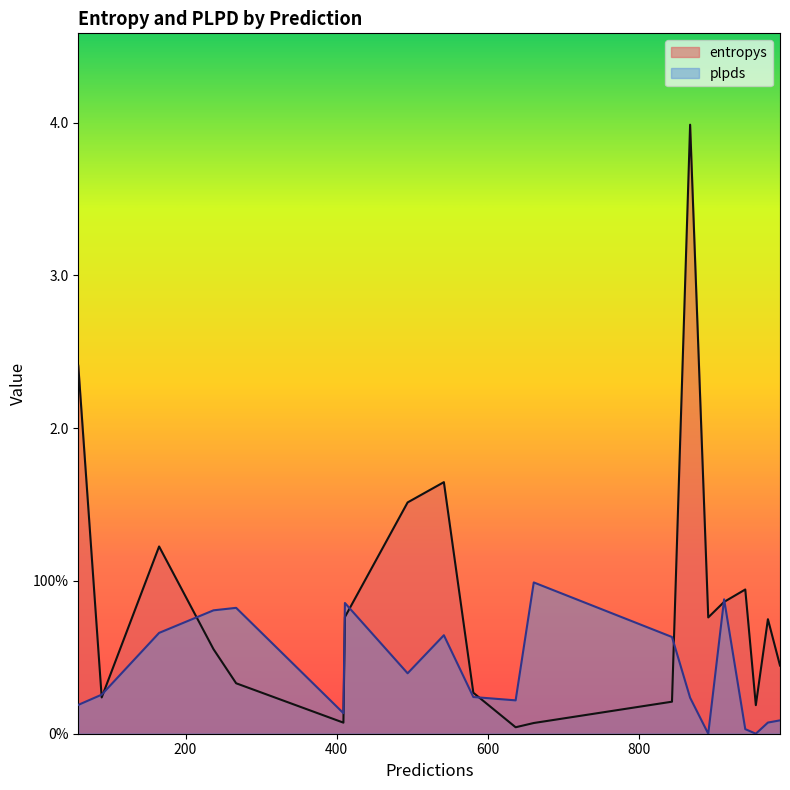

What is the spread (max minus min) of values at 868?

3.8